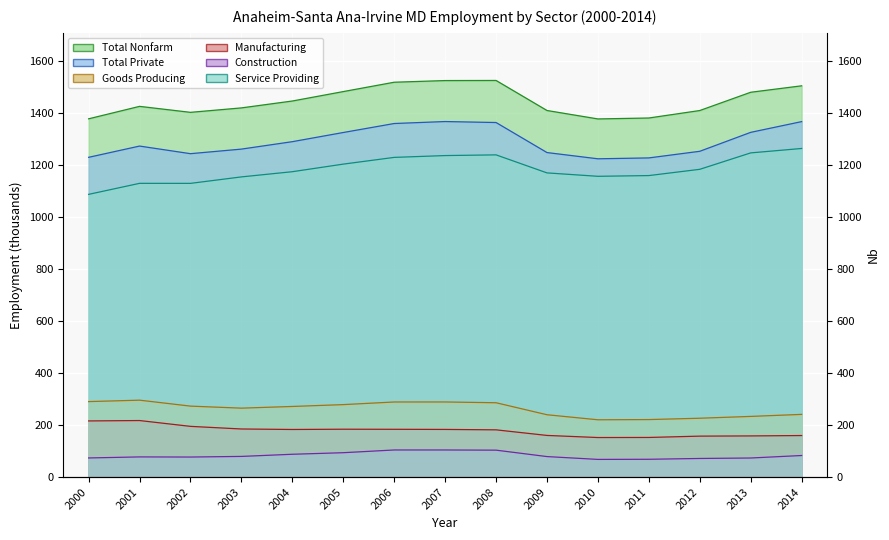

Where does the Total Nonfarm series first go above 1427?

2001